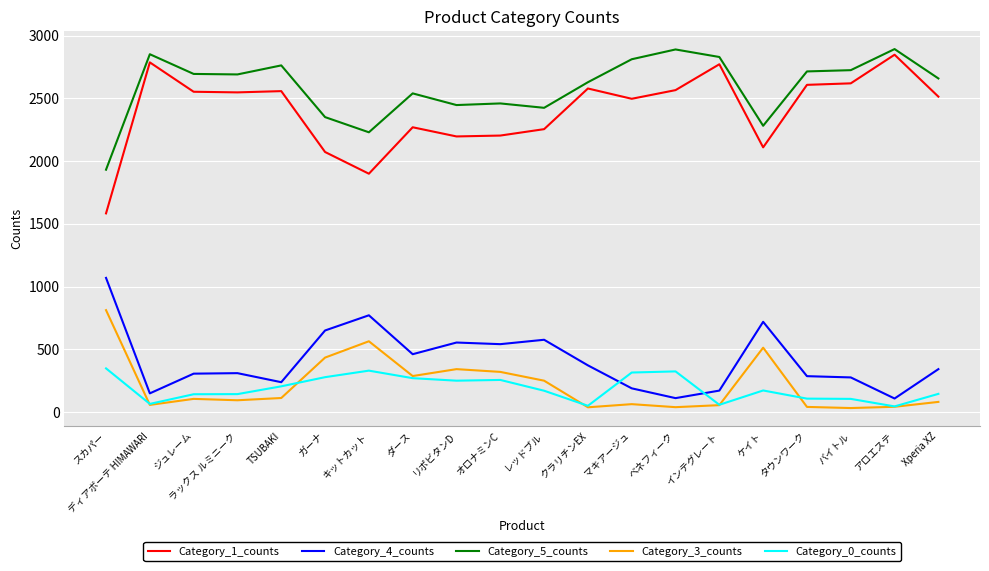

What is the difference between the maximum and minimum values in the Category_3_counts series?

780